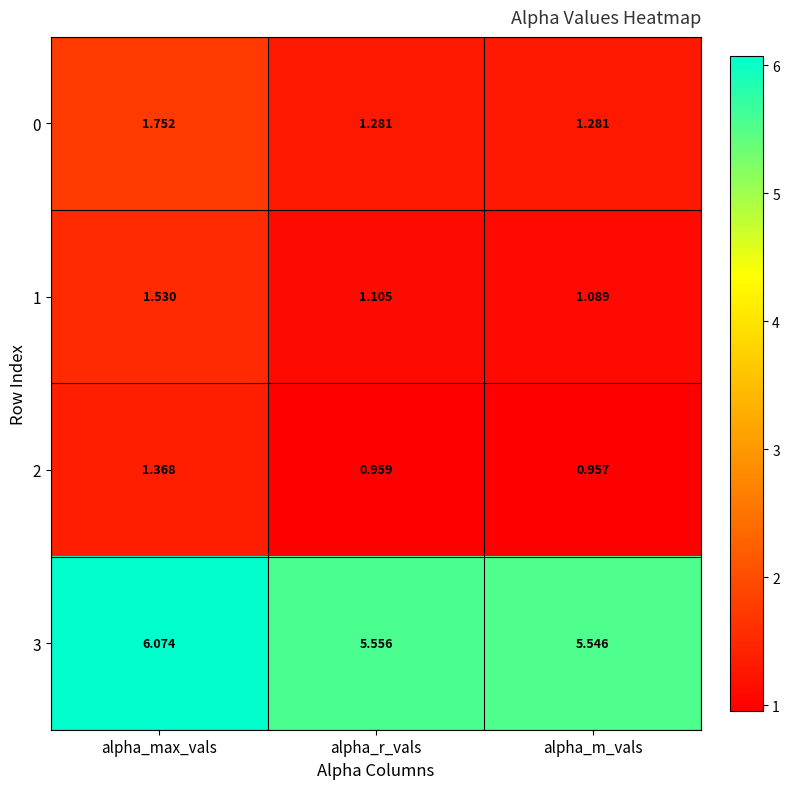

Which series has the largest total across all categories?

3